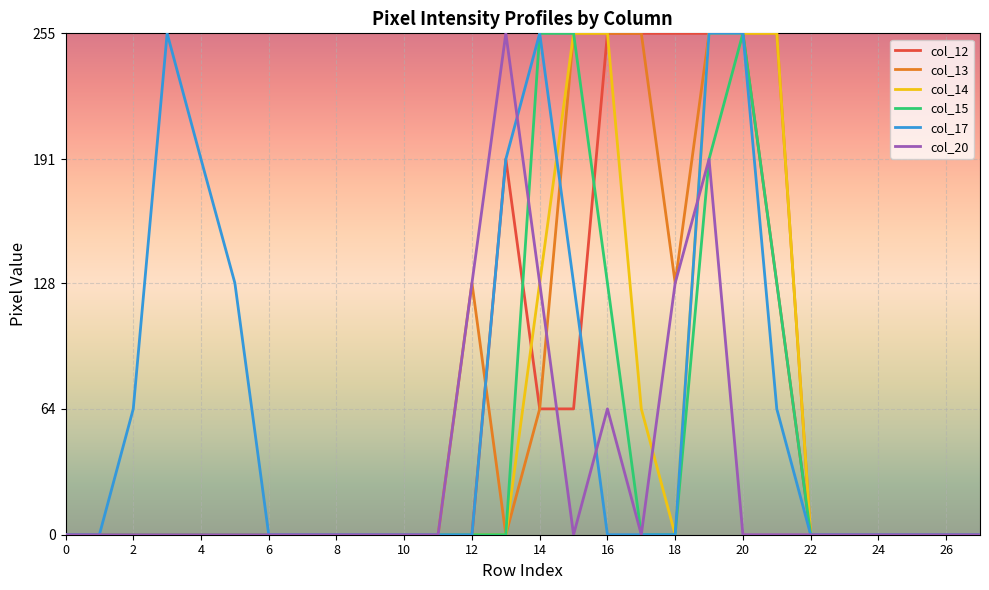

Which series has the largest total across all categories?

col_13